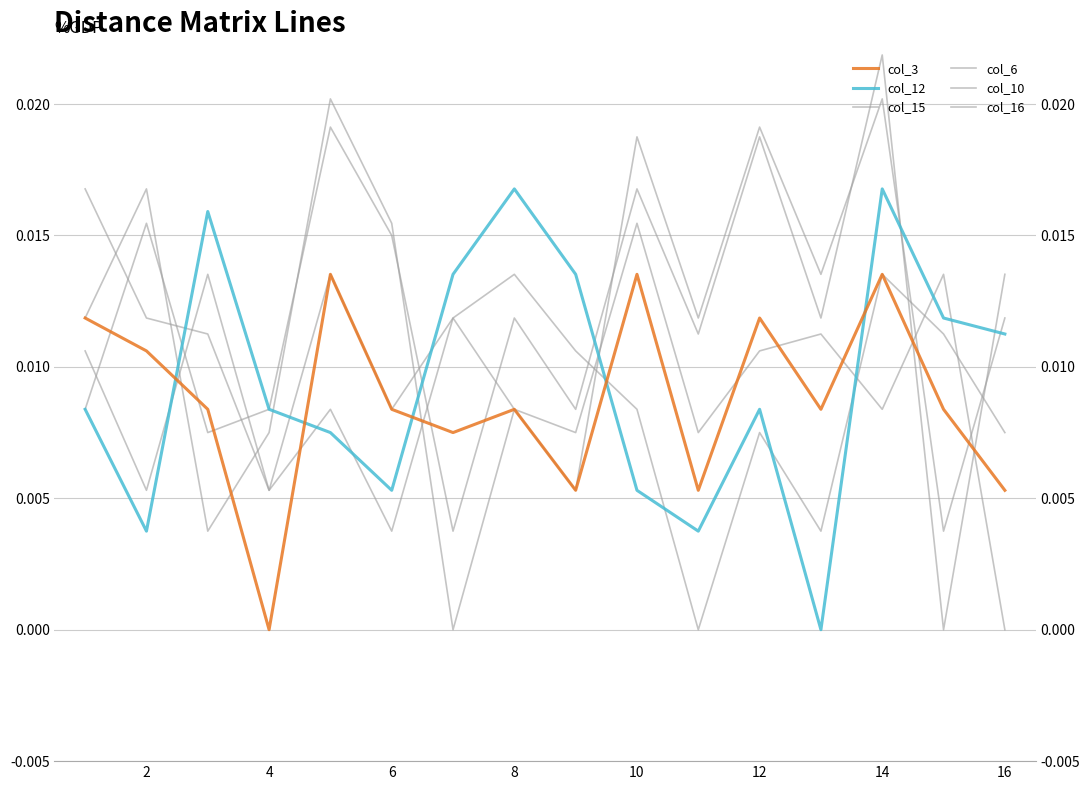

Is it true that col_10 equals 0.0 at 12?

False